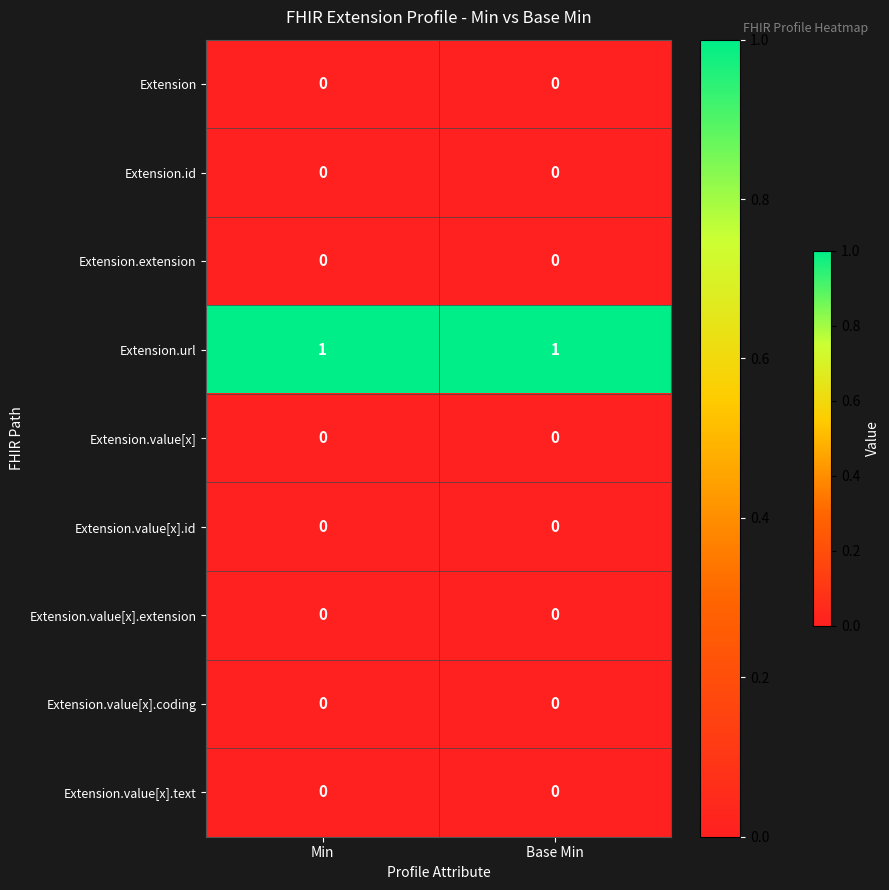

Which series has the largest total across all categories?

Extension.url